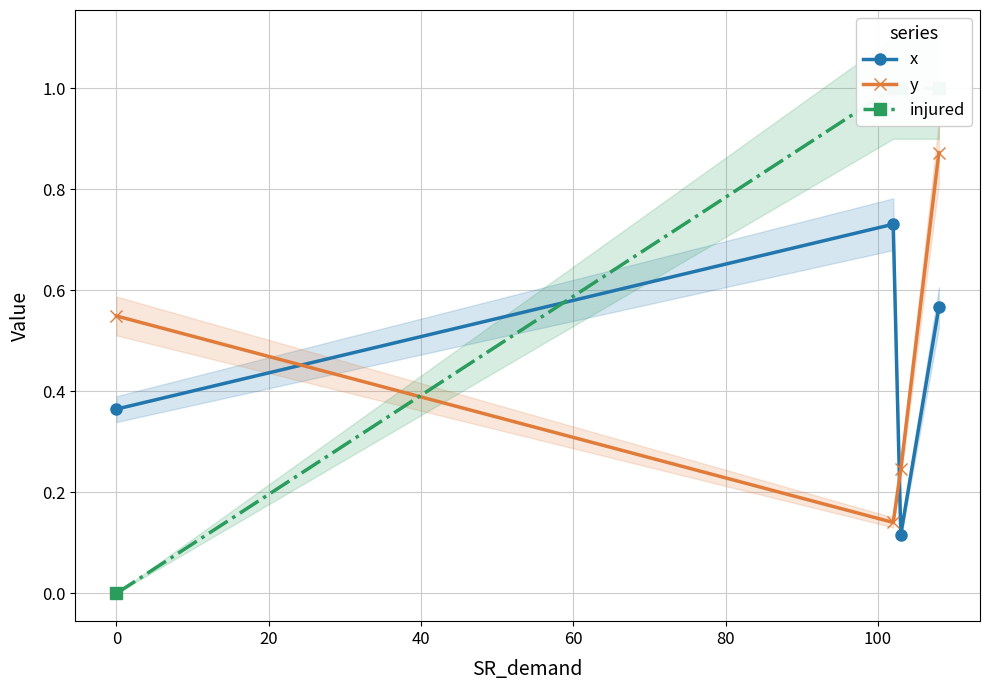

What is the highest value of the x series?

0.7